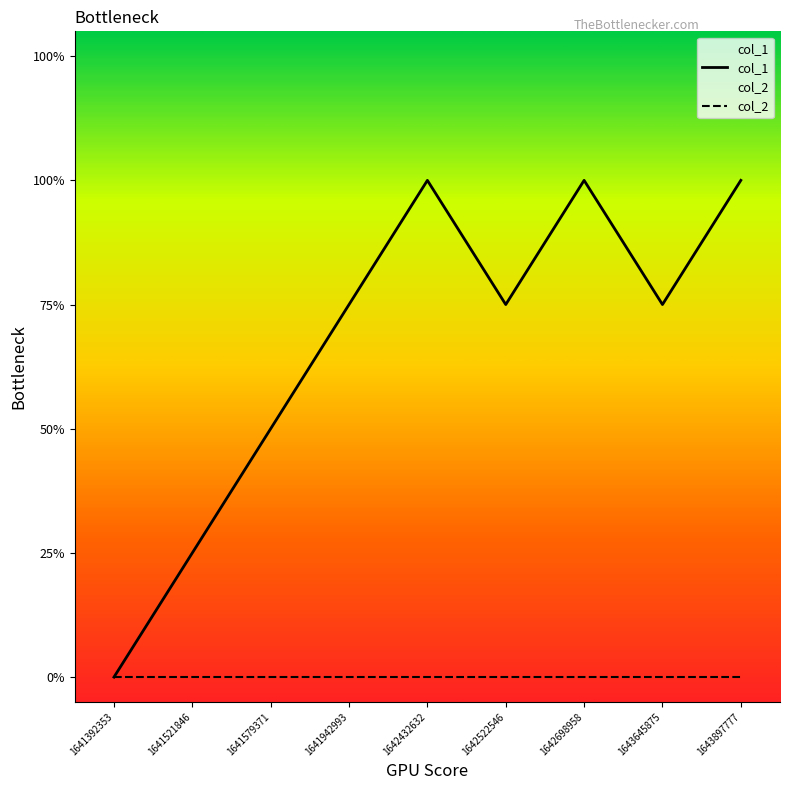

Which series has the largest range (max minus min)?

col_1